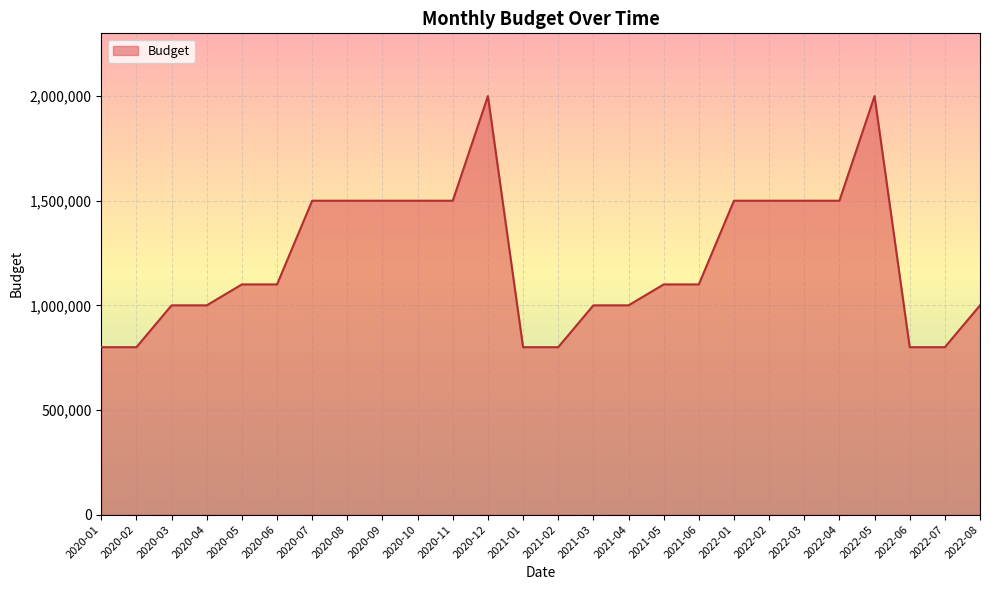

What is the difference between the values at 2022-08 and 2022-05?

1000000